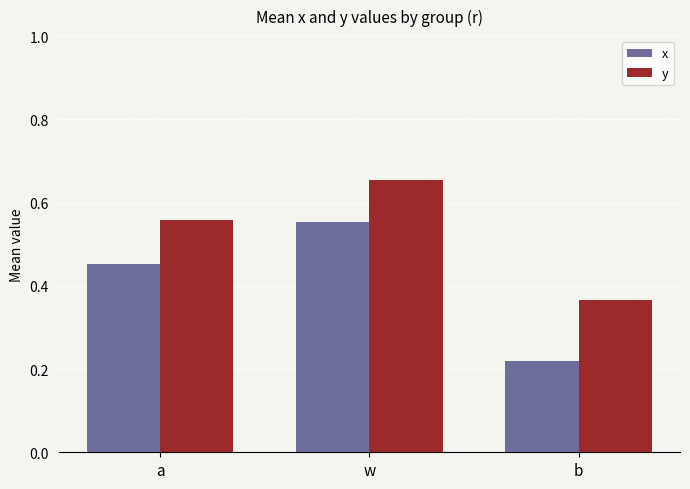

Count the number of data series in this chart.

2